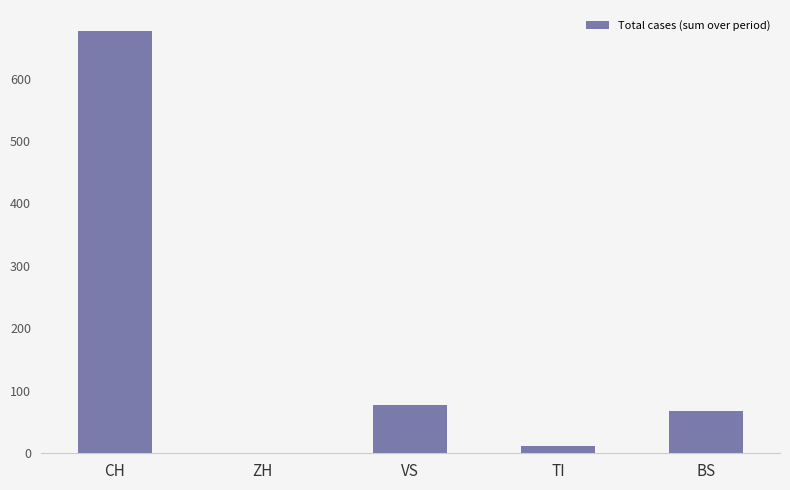

True or false: the data shows 100 at BS.

False